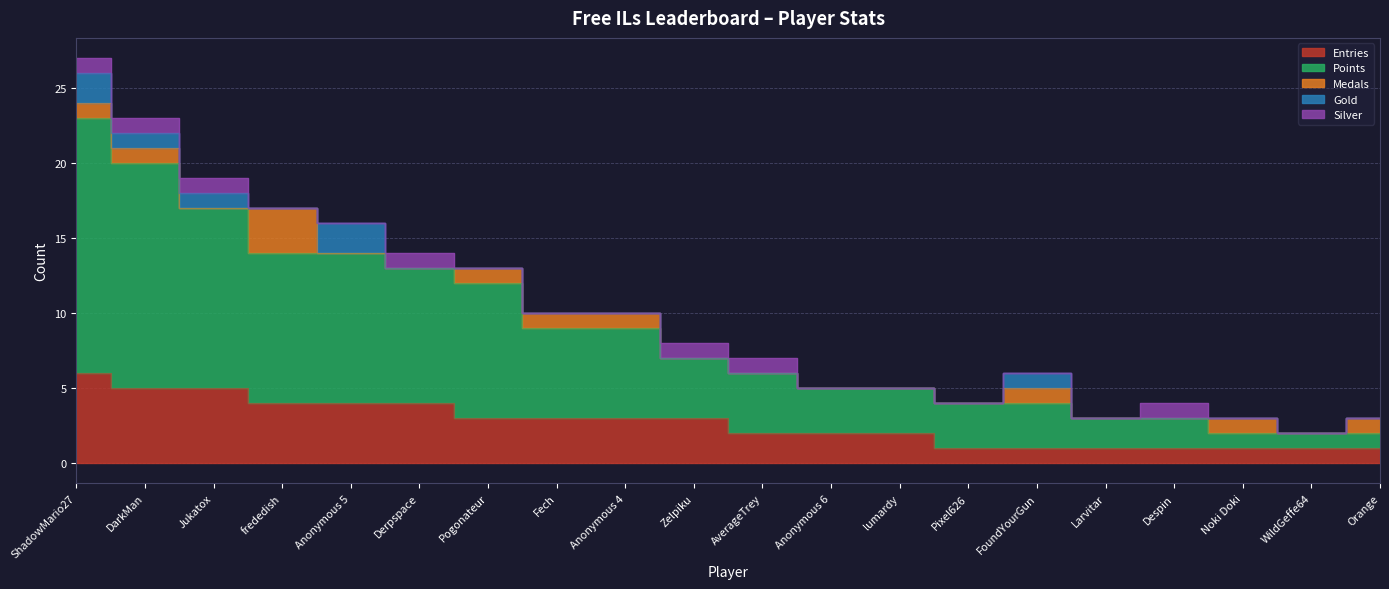

Which series changed the most between ShadowMario27 and Derpspace?

Points